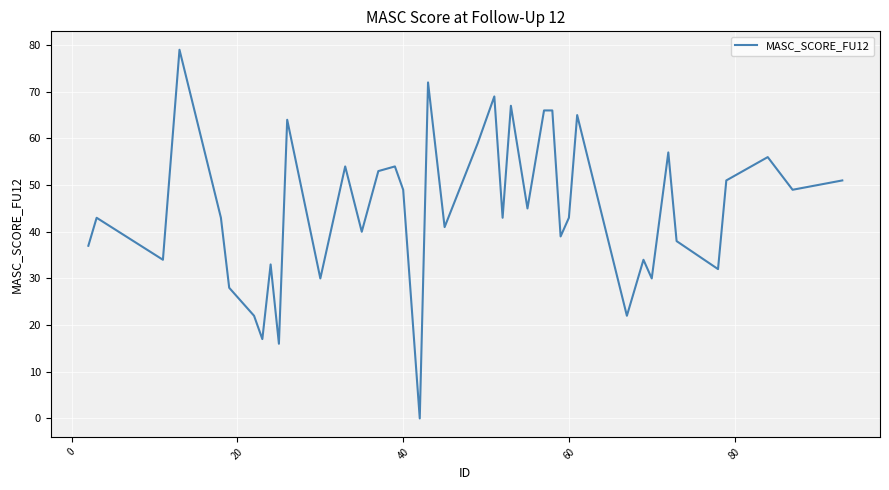

What is the average value?

45